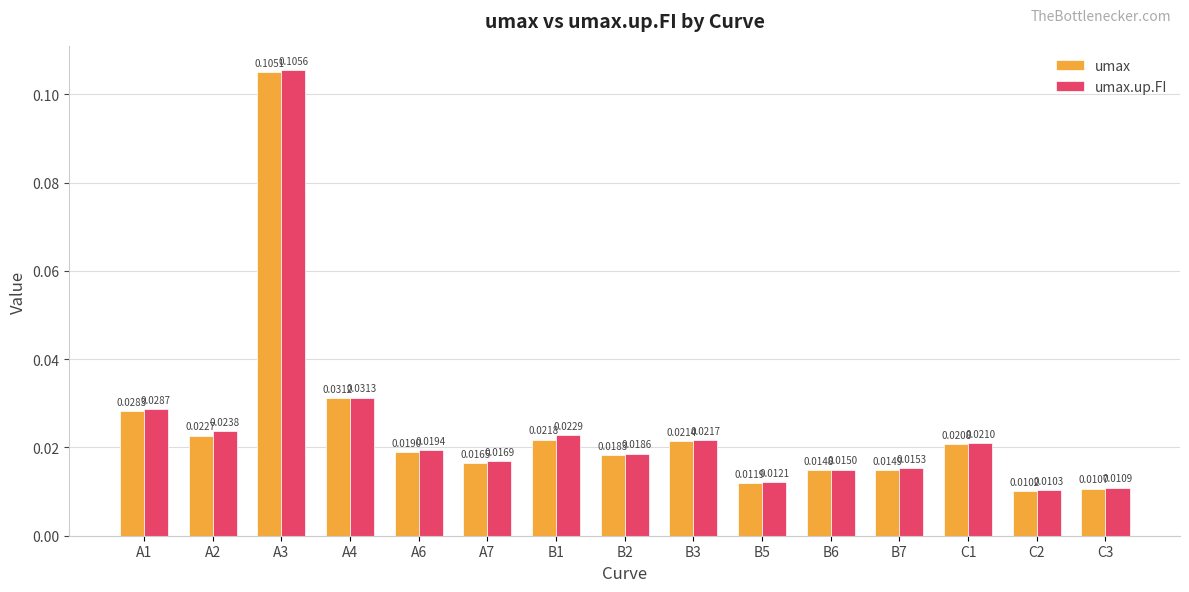

How many groups of bars are there?

15